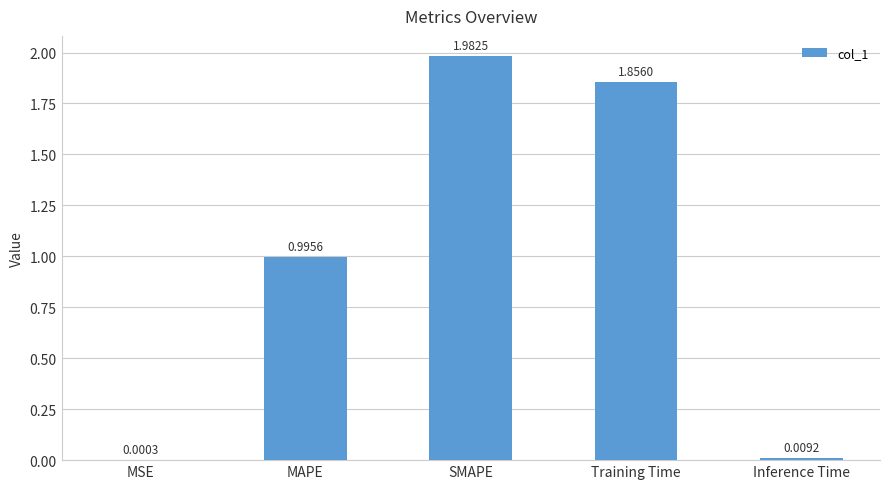

What is the average value?

1.0